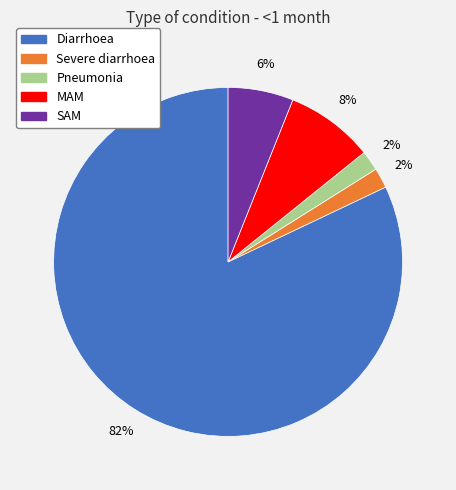

True or false: MAM accounts for 8% of the total.

True